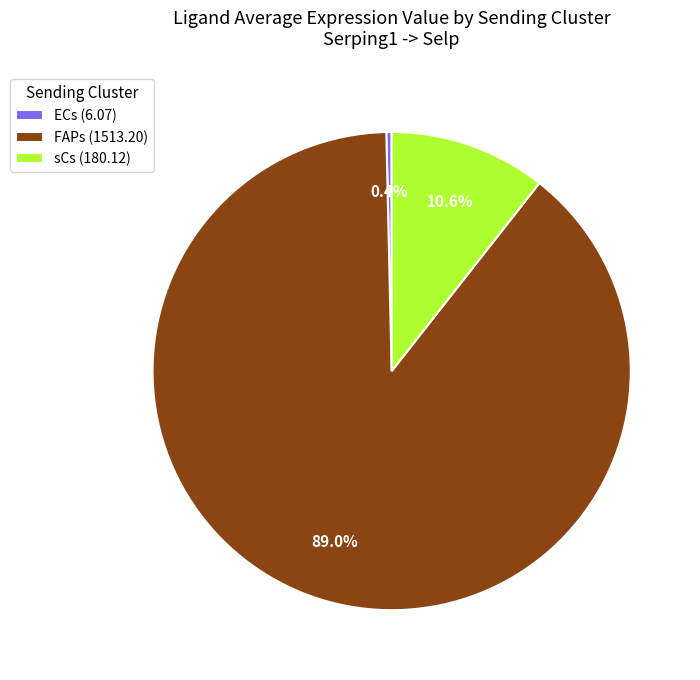

How much of the chart is everything except ECs?

99.6%